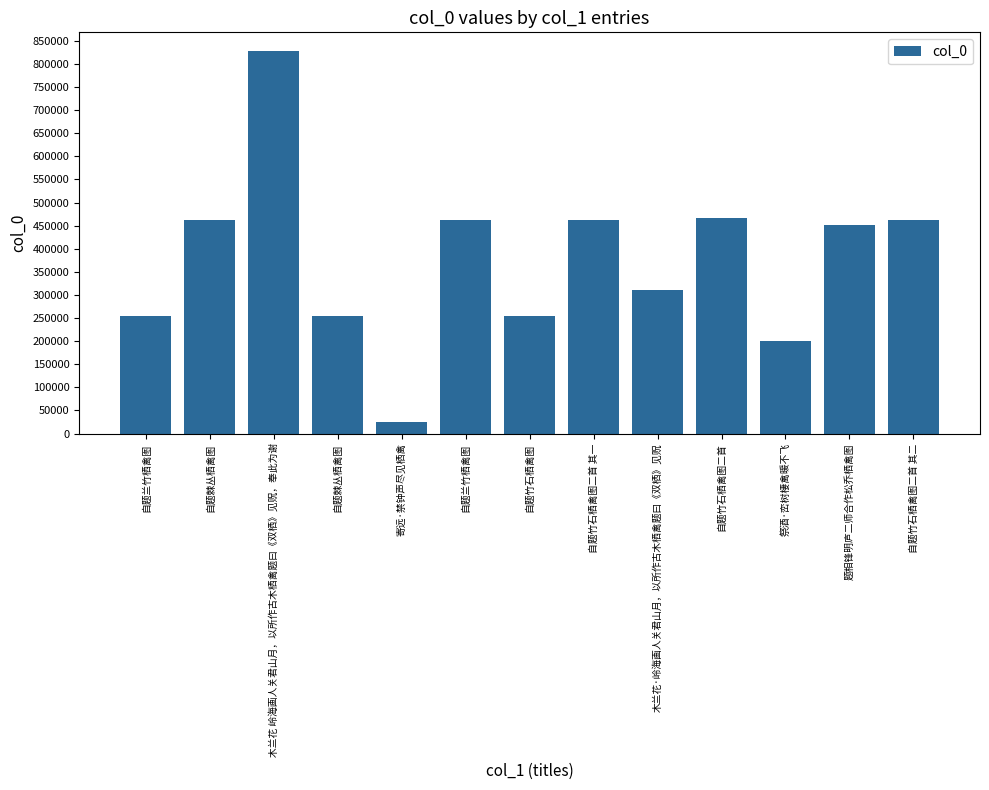

Reading left to right, list all the values displayed in this chart.

自题兰竹栖禽图=253648	自题棘丛栖禽图=462328	木兰花 岭海画人关君山月，以所作古木栖禽题曰《双栖》见贶，奉此为谢=827059	自题棘丛栖禽图=253629	寄远·禁钟声尽见栖禽=24872	自题兰竹栖禽图=462348	自题竹石栖禽图=253639	自题竹石栖禽图二首 其一=462338	木兰花·岭海画人关君山月，以所作古木栖禽题曰《双栖》见贶=311462	自题竹石栖禽图二首=467425	祭酒·峦树棲禽暖不飞=199580	题相锋明庐二师合作松乔栖禽图=451563	自题竹石栖禽图二首 其二=462339